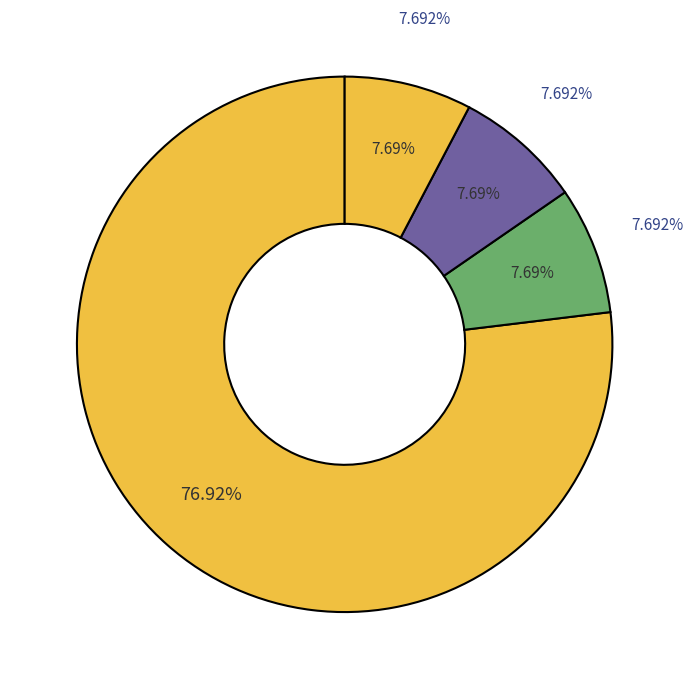

Combined, what portion of the pie is Extension.url and Extension?

100.0%